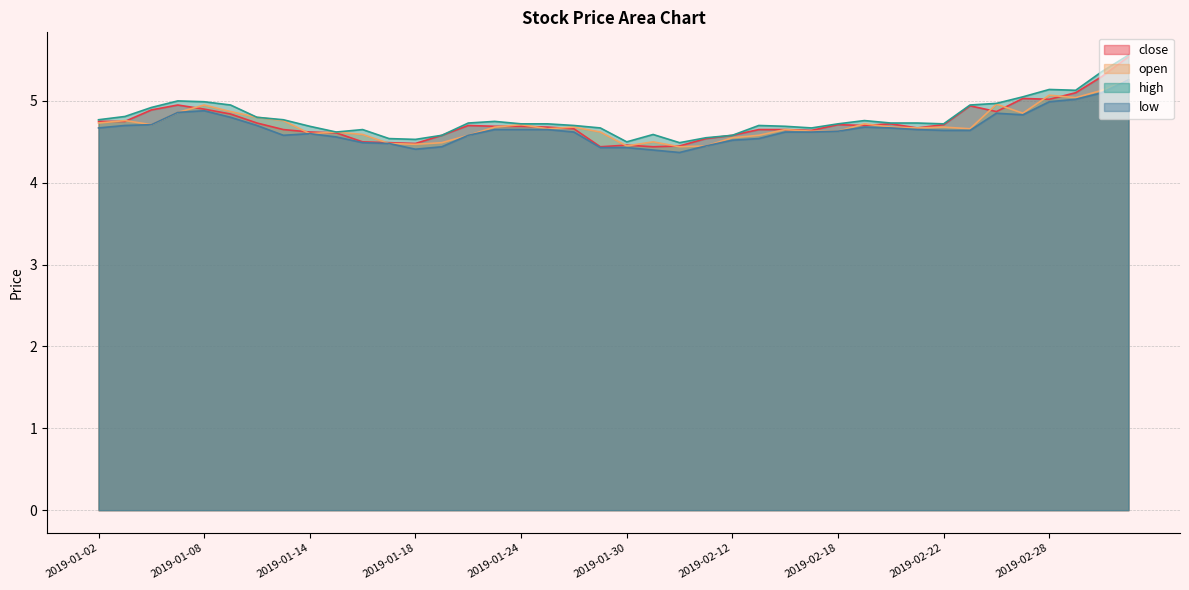

Which category has the lowest value in the high series?

2019-02-01